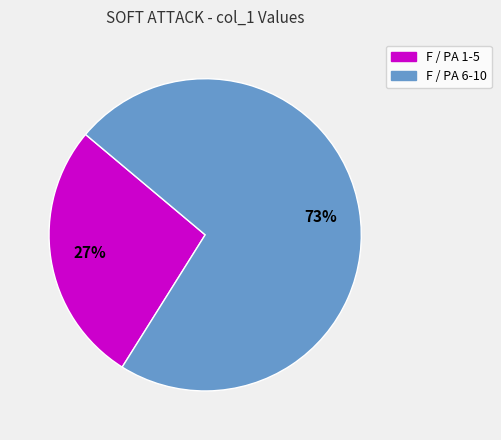

To the nearest percent, what is the average slice percentage?

50%